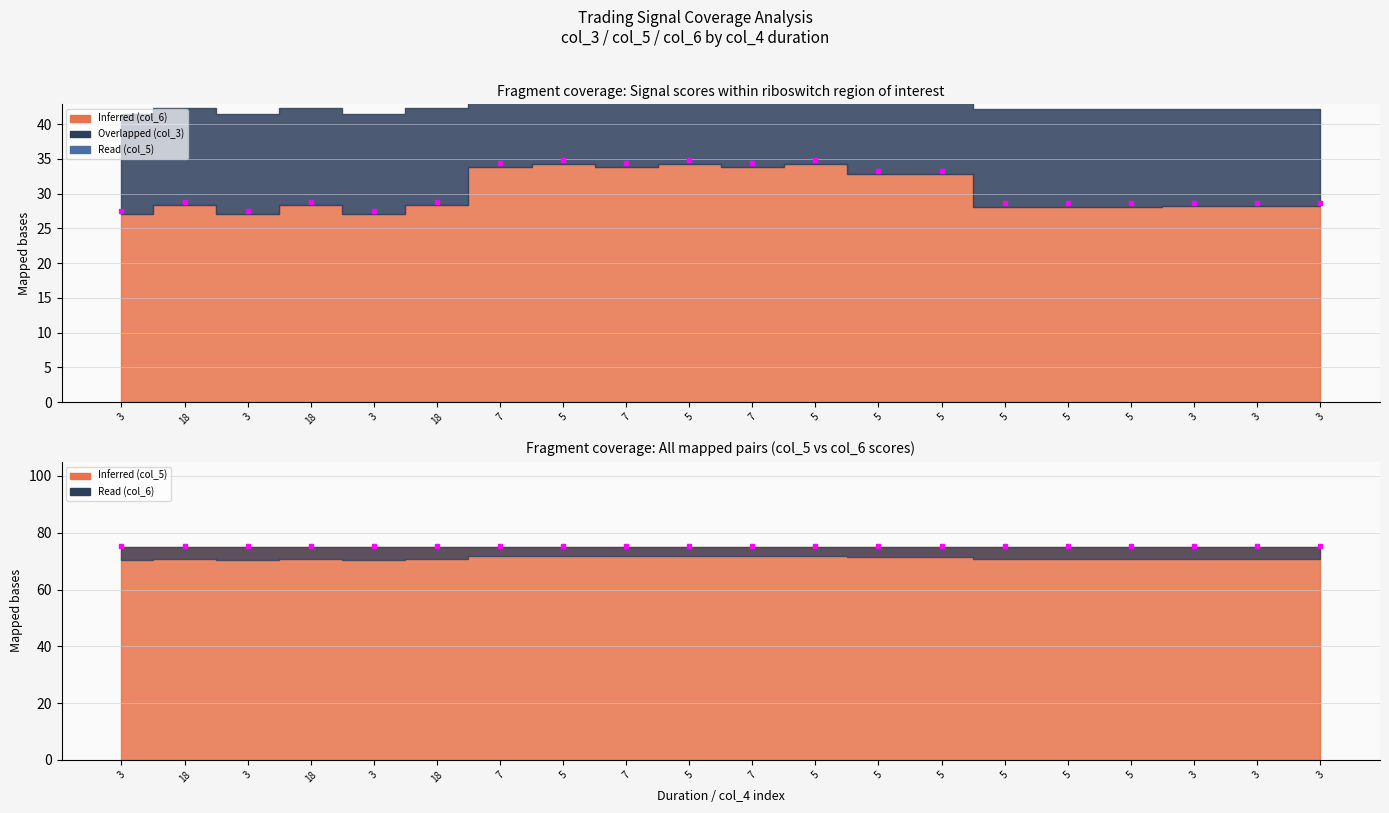

Is it true that col_3 (stake) equals 38.6 at 5?

False